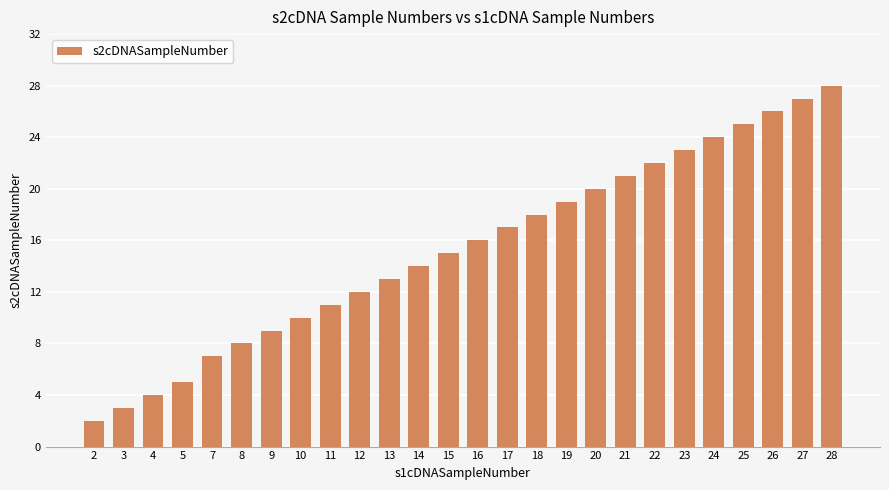

What is the change in value from 12 to 21?

+9